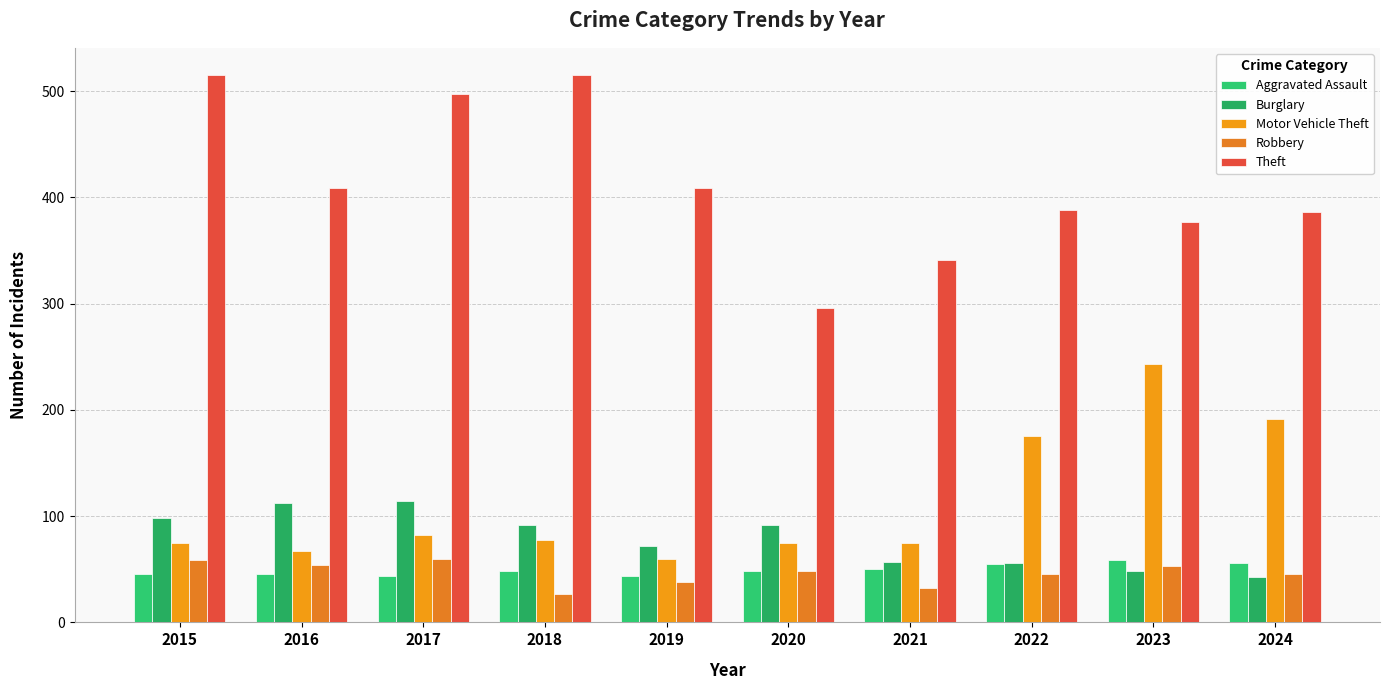

Does the chart contain any negative values?

No